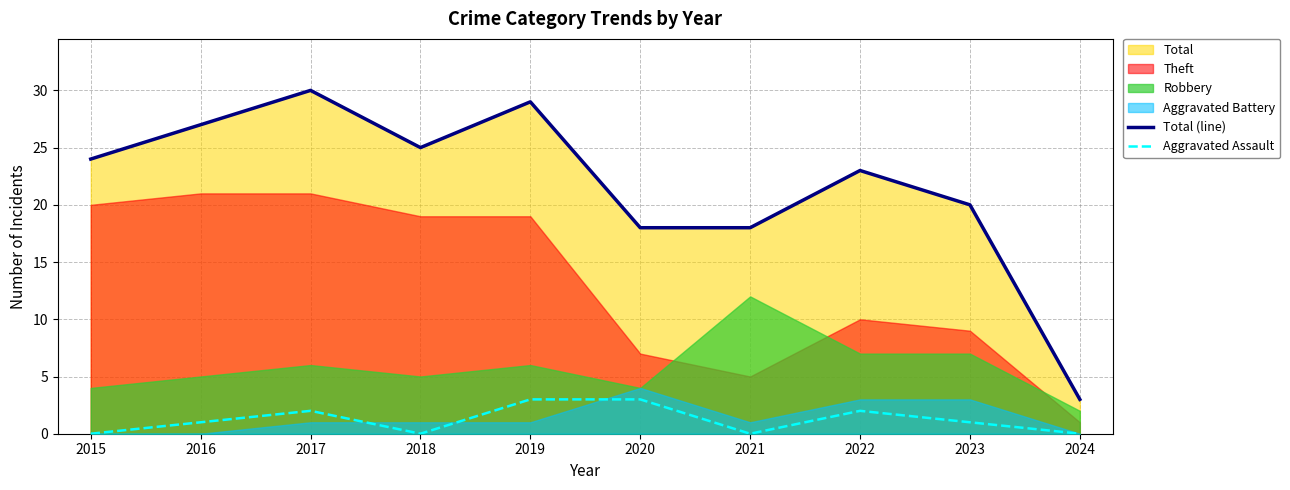

Which series has the widest spread of values?

Total (line)